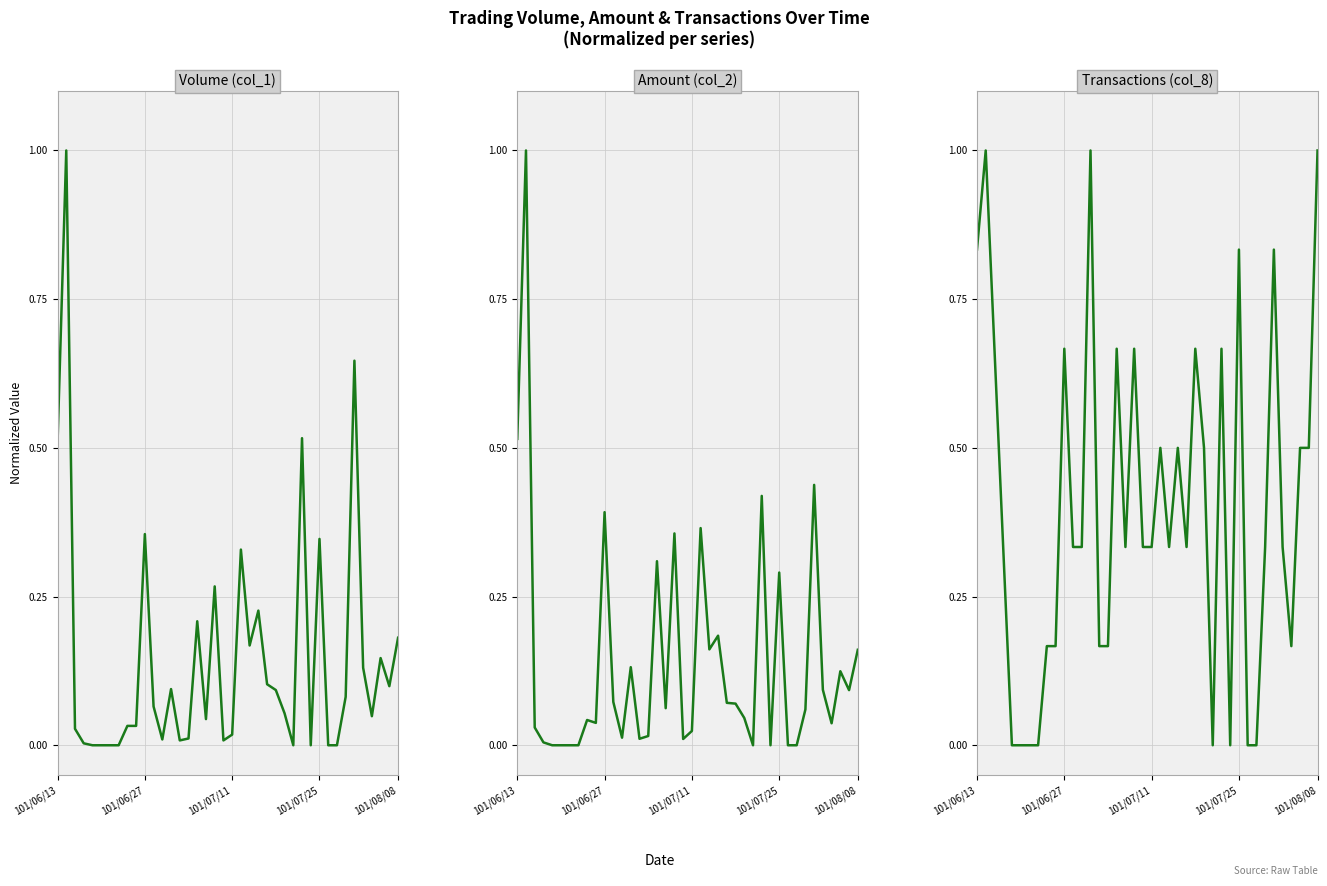

Where do Volume (col_1) and Amount (col_2) first cross each other?

21 and 22